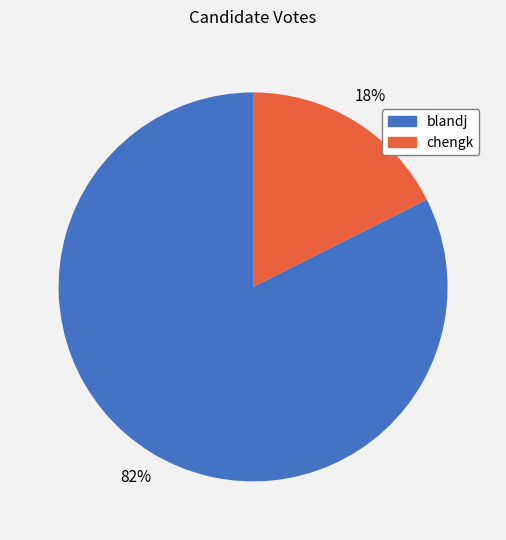

To the nearest percent, what is the average slice percentage?

50%